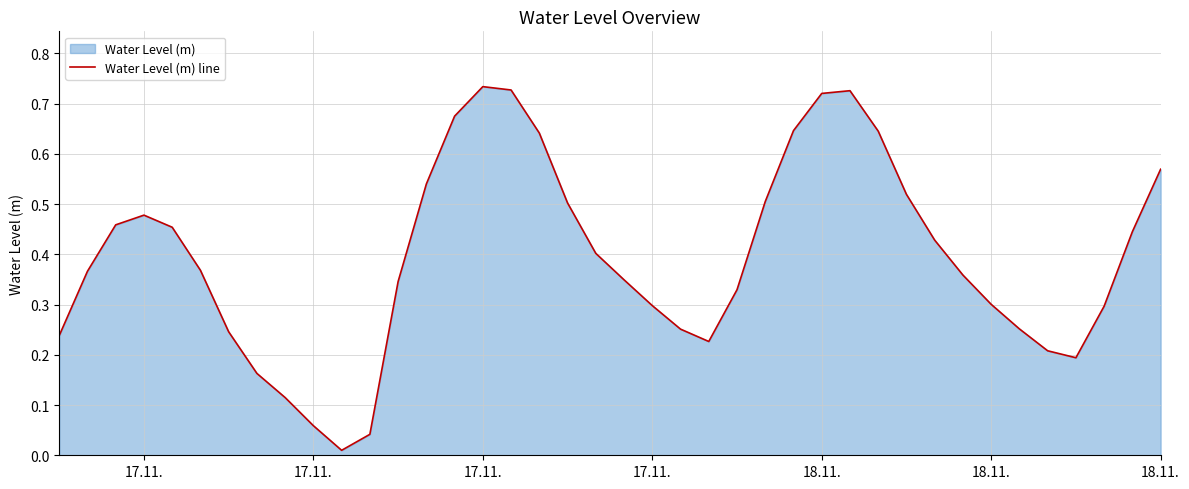

Is it true that the value at 18.11. is 0.2?

False